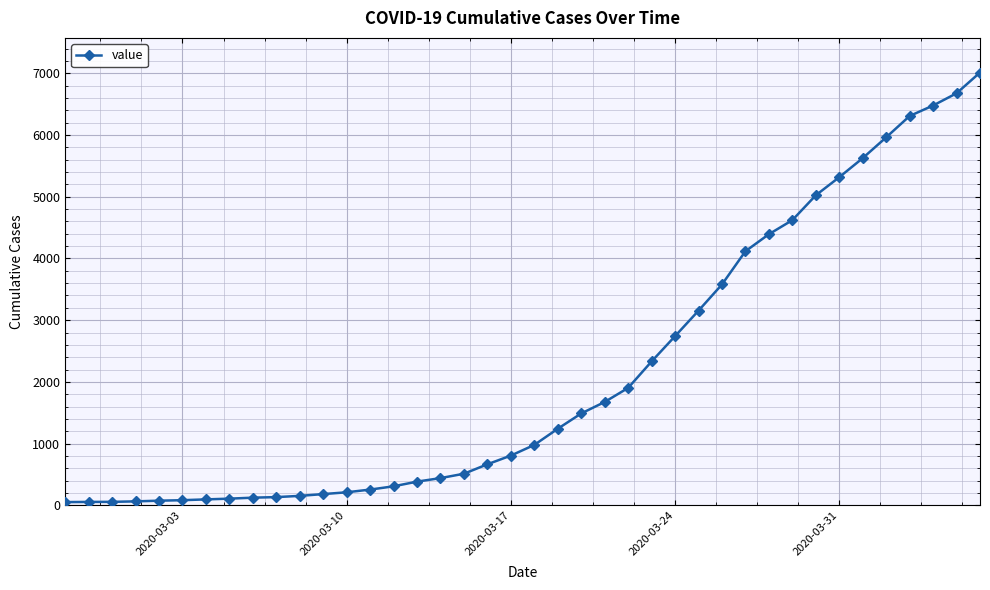

What is the maximum value shown in the chart?

7014